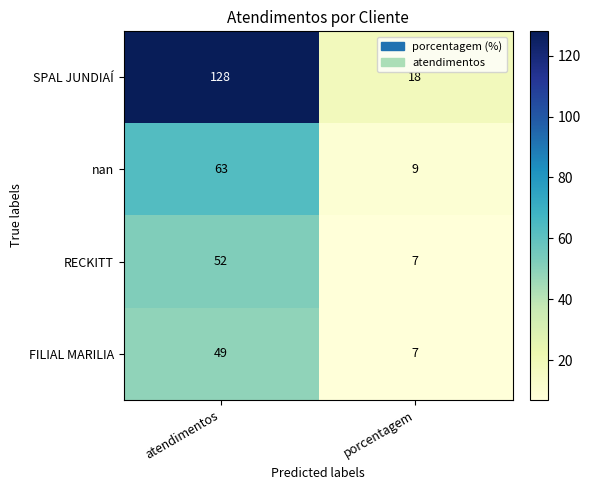

Which category has the highest value across all series?

atendimentos